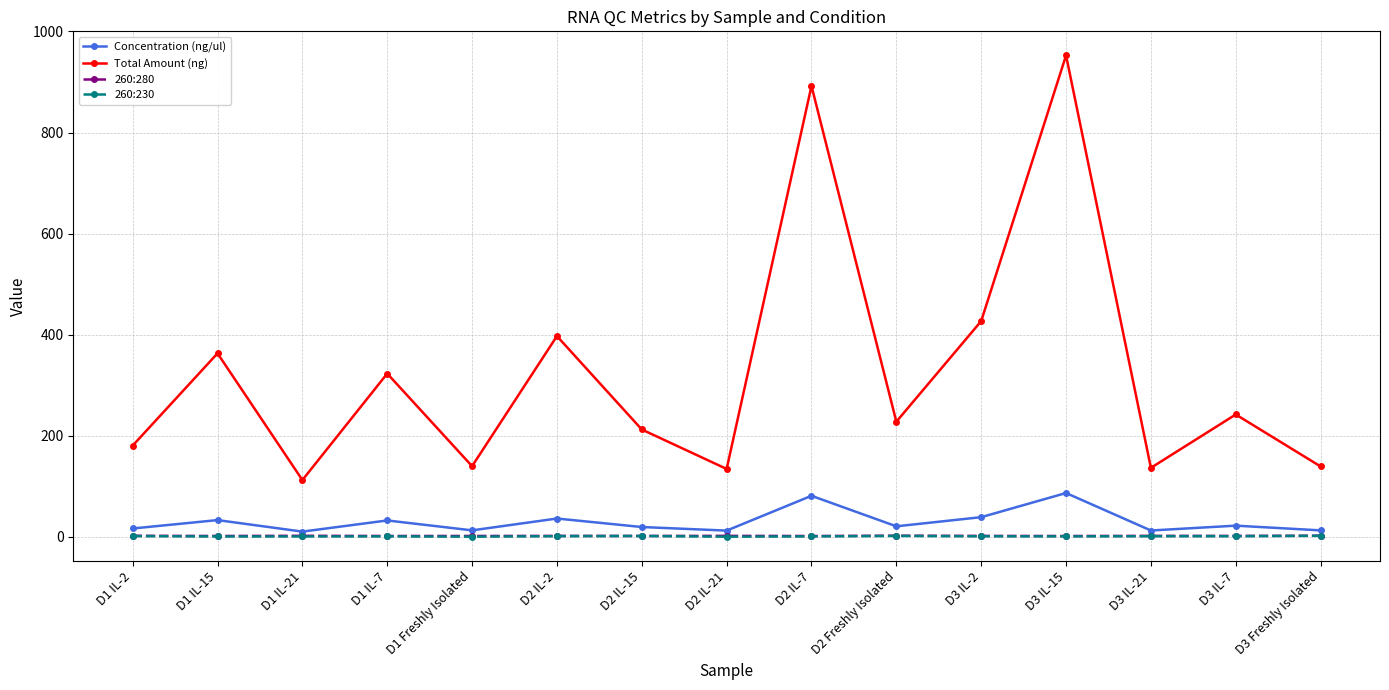

True or false: 260:280 and 260:230 cross at least once.

False